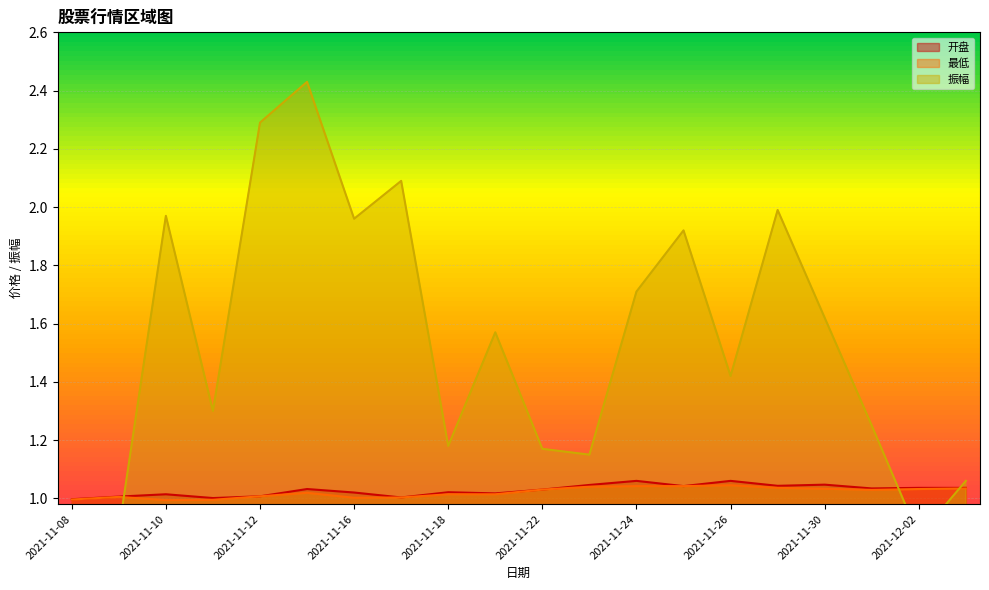

Reading left to right, list all the values displayed in this chart.

开盘: 2021-11-08=1.0	2021-11-09=1.0	2021-11-10=1.0	2021-11-11=1.0	2021-11-12=1.0	2021-11-15=1.0	2021-11-16=1.0	2021-11-17=1.0	2021-11-18=1.0	2021-11-19=1.0	2021-11-22=1.0	2021-11-23=1.0	2021-11-24=1.1	2021-11-25=1.0	2021-11-26=1.1	2021-11-29=1.0	2021-11-30=1.0	2021-12-01=1.0	2021-12-02=1.0	2021-12-03=1.0
最低: 2021-11-08=1.0	2021-11-09=1.0	2021-11-10=1.0	2021-11-11=1.0	2021-11-12=1.0	2021-11-15=1.0	2021-11-16=1.0	2021-11-17=1.0	2021-11-18=1.0	2021-11-19=1.0	2021-11-22=1.0	2021-11-23=1.0	2021-11-24=1.0	2021-11-25=1.0	2021-11-26=1.0	2021-11-29=1.0	2021-11-30=1.0	2021-12-01=1.0	2021-12-02=1.0	2021-12-03=1.0
振幅: 2021-11-08=0.0	2021-11-09=0.9	2021-11-10=2.0	2021-11-11=1.3	2021-11-12=2.3	2021-11-15=2.4	2021-11-16=2.0	2021-11-17=2.1	2021-11-18=1.2	2021-11-19=1.6	2021-11-22=1.2	2021-11-23=1.1	2021-11-24=1.7	2021-11-25=1.9	2021-11-26=1.4	2021-11-29=2.0	2021-11-30=1.6	2021-12-01=1.2	2021-12-02=0.9	2021-12-03=1.1